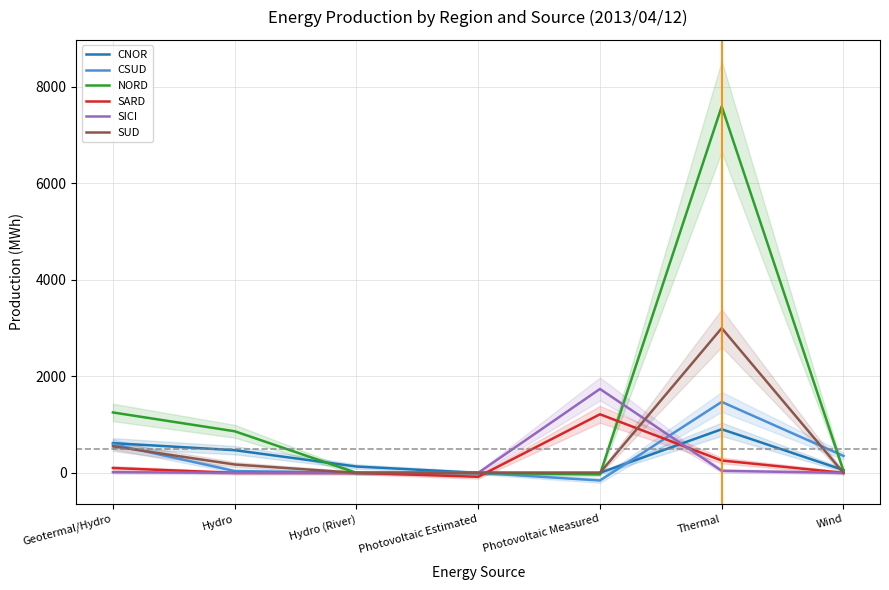

Which series has the widest spread of values?

NORD